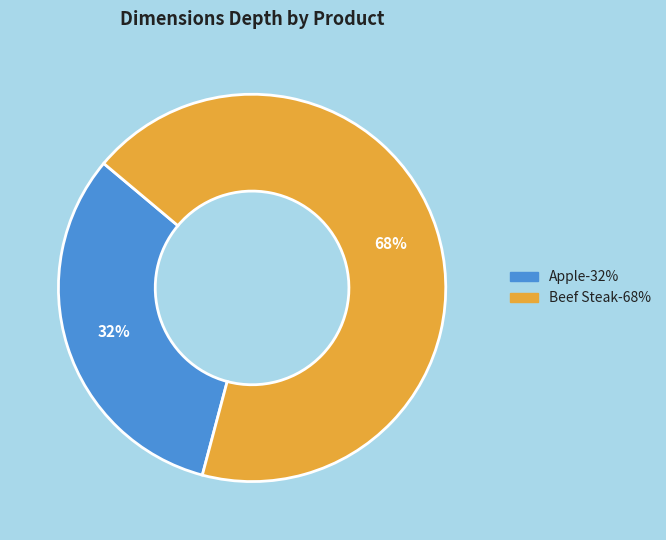

Is the sum of Apple and Beef Steak greater than half?

Yes